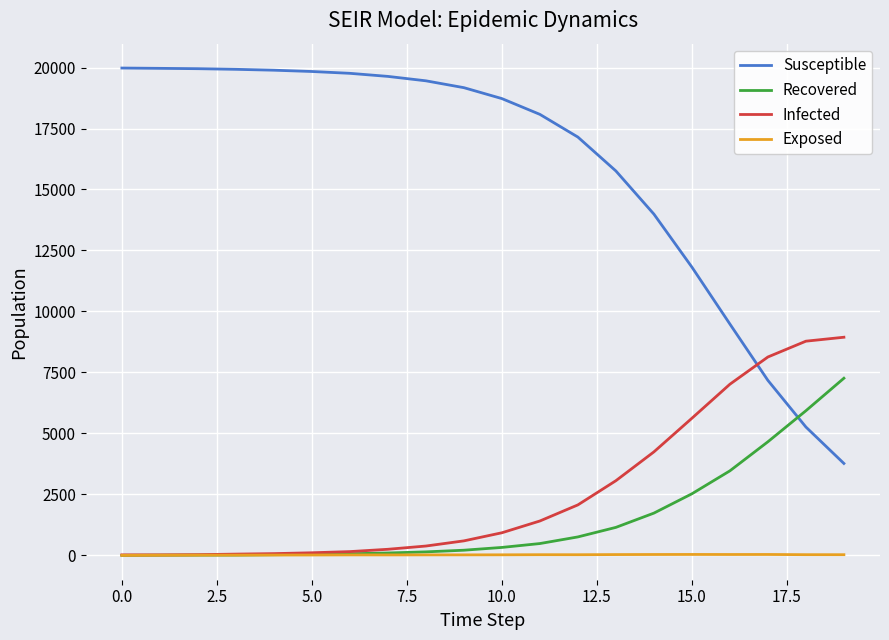

Is this an area chart (filled region under the line)?

No